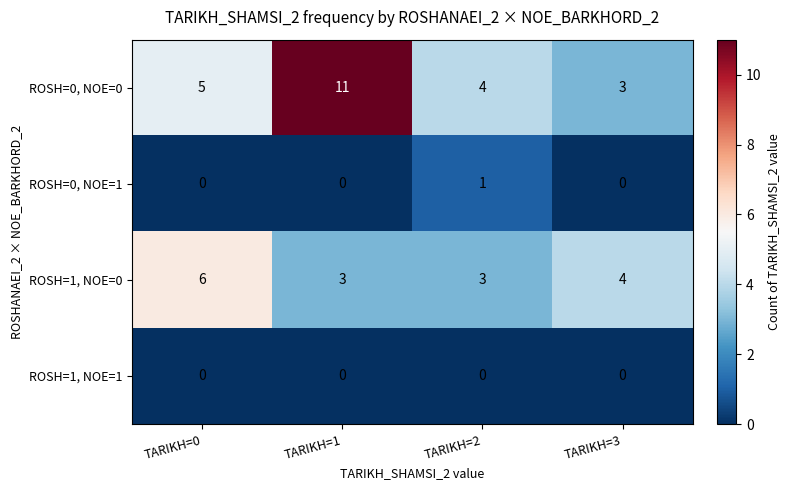

What is the maximum value shown in the chart?

11